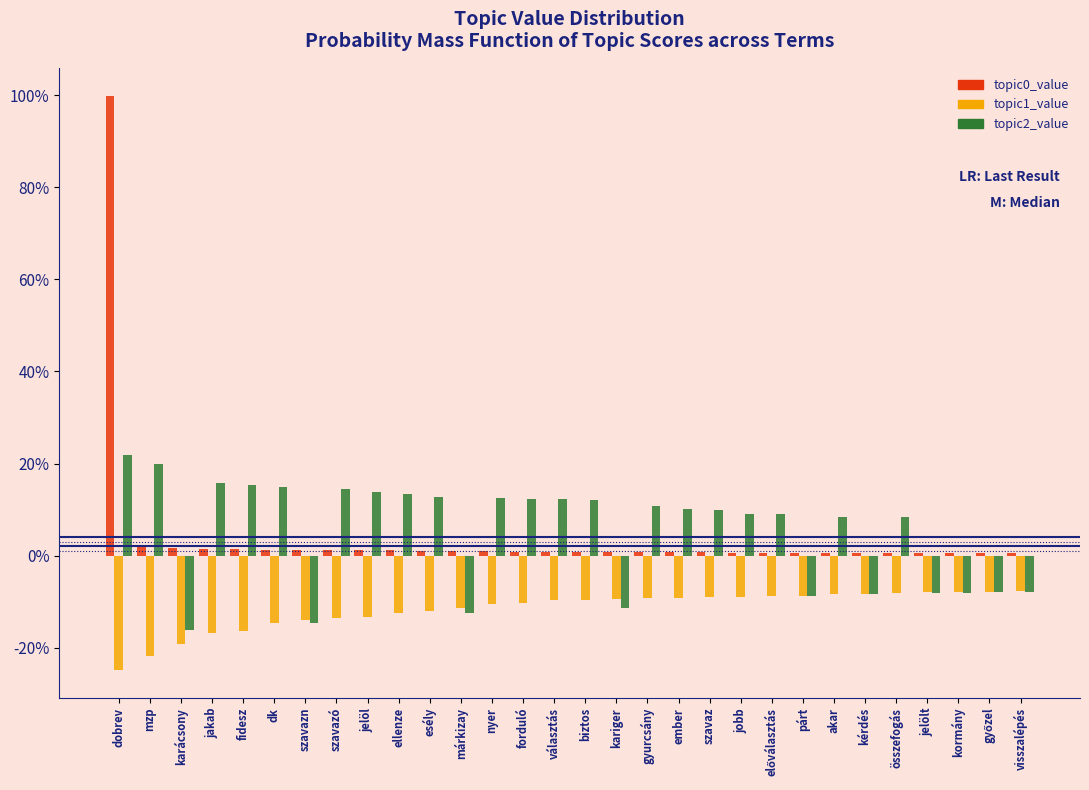

Does the chart contain any negative values?

Yes